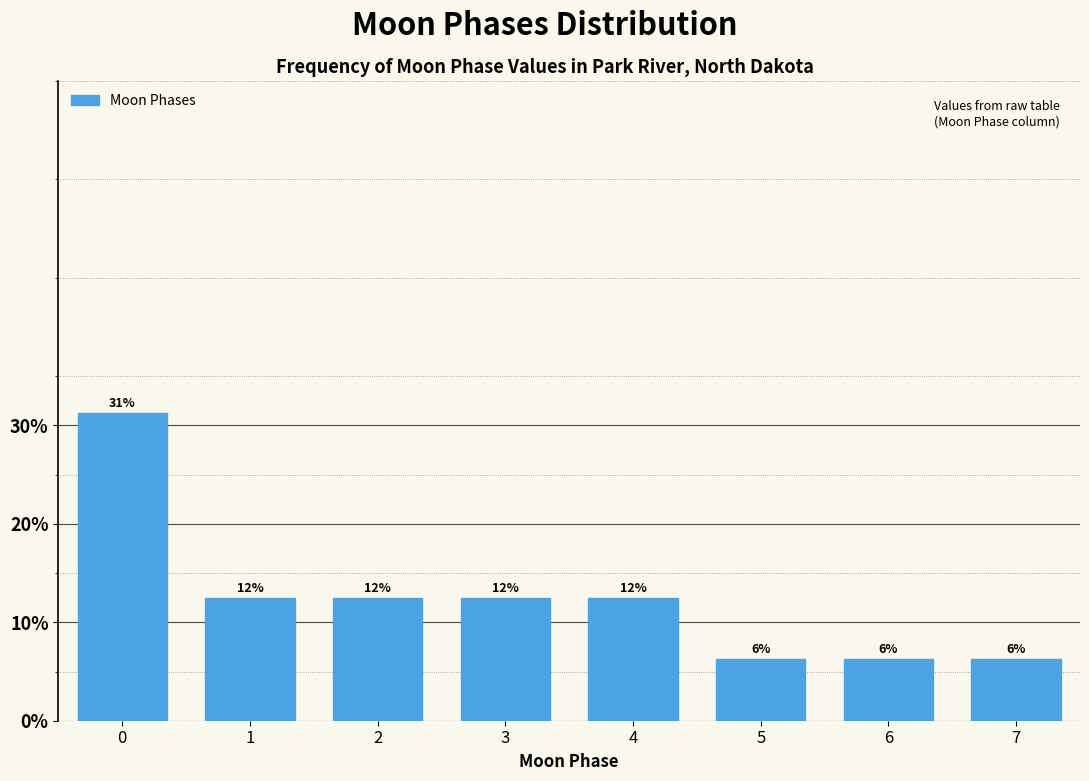

How many bars are there in total?

8